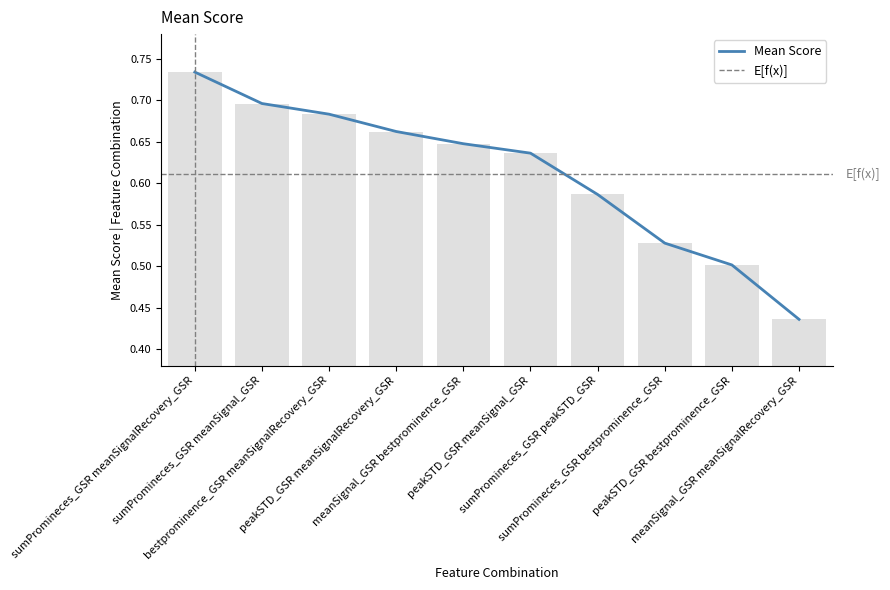

What is the smallest value displayed?

0.4